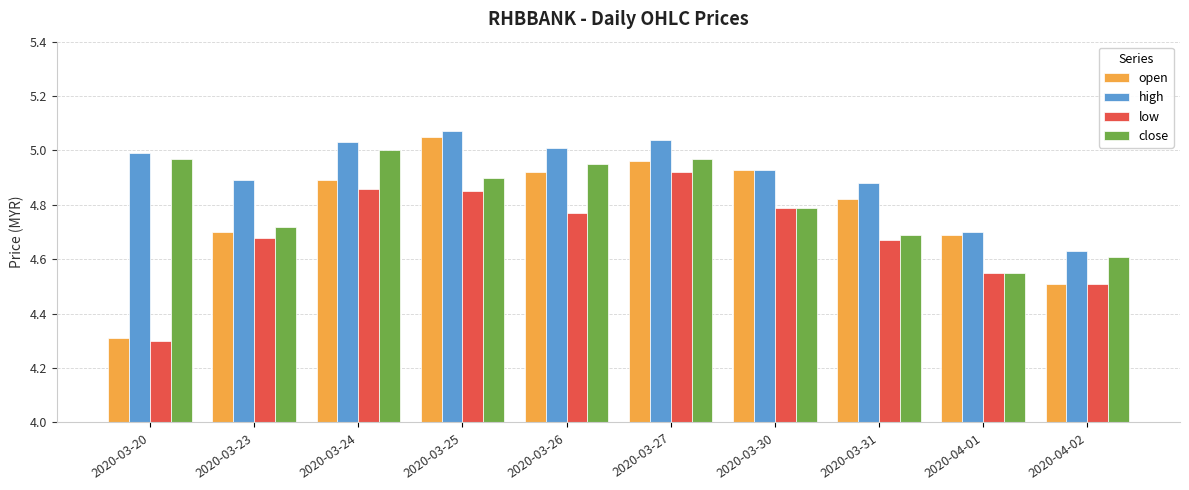

Is it true that close equals 5.0 at 2020-03-20?

True